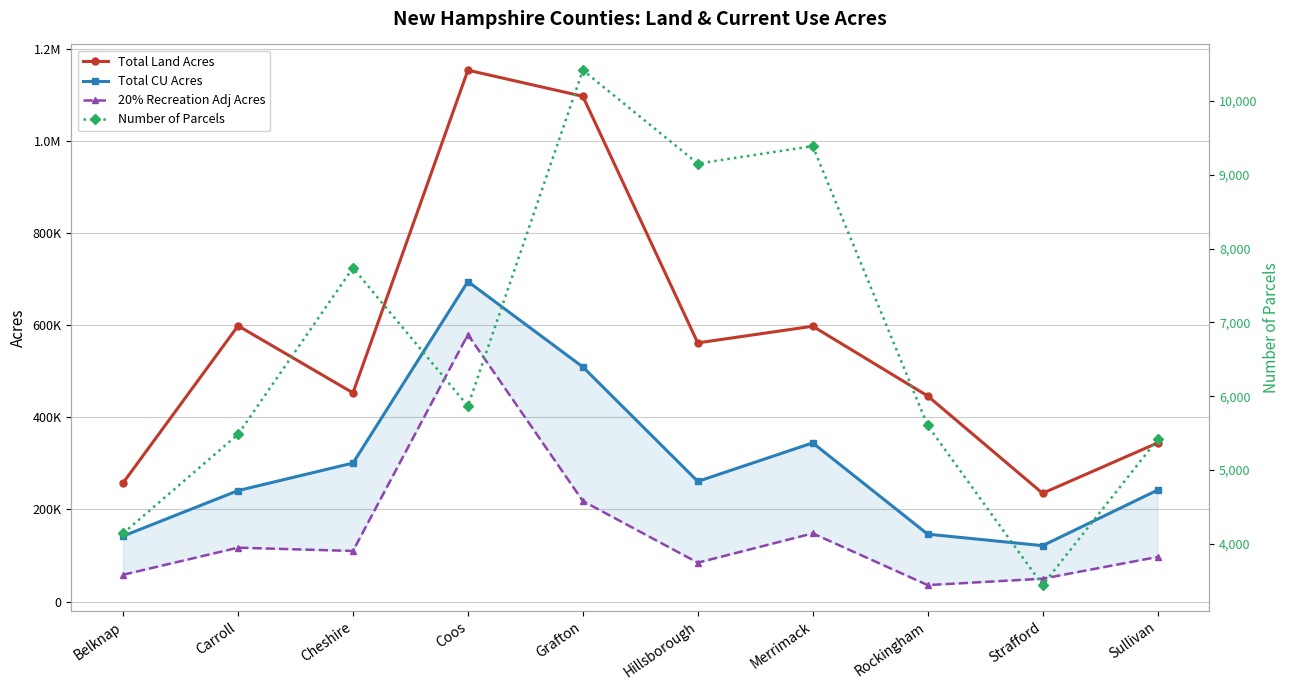

What position from the right is Belknap?

10